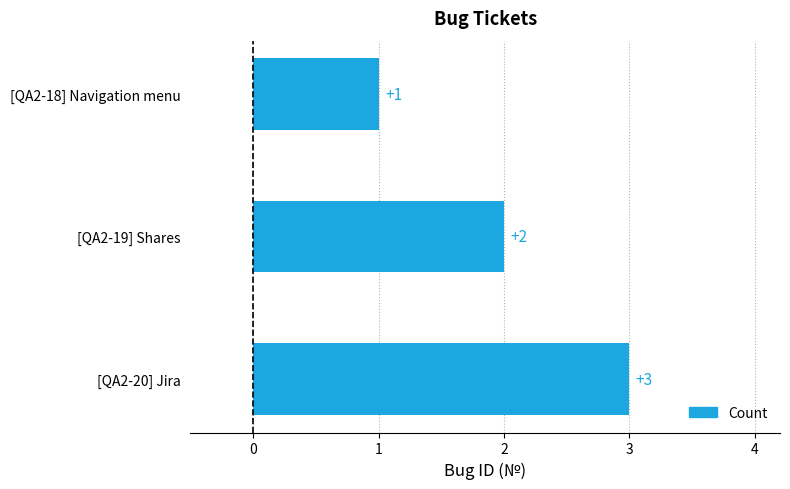

What is the change in value from [QA2-18] Navigation menu to [QA2-19] Shares?

+1